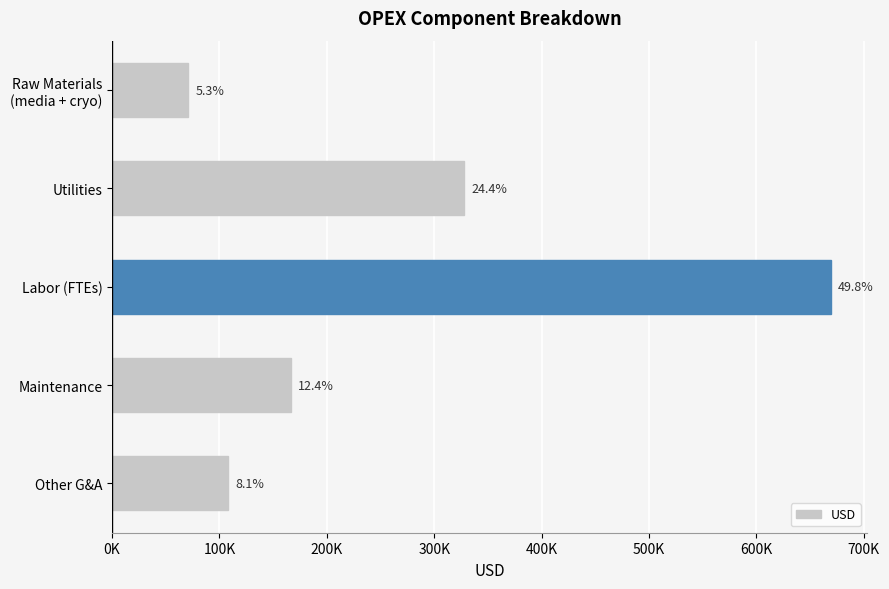

Does the chart contain any negative values?

No